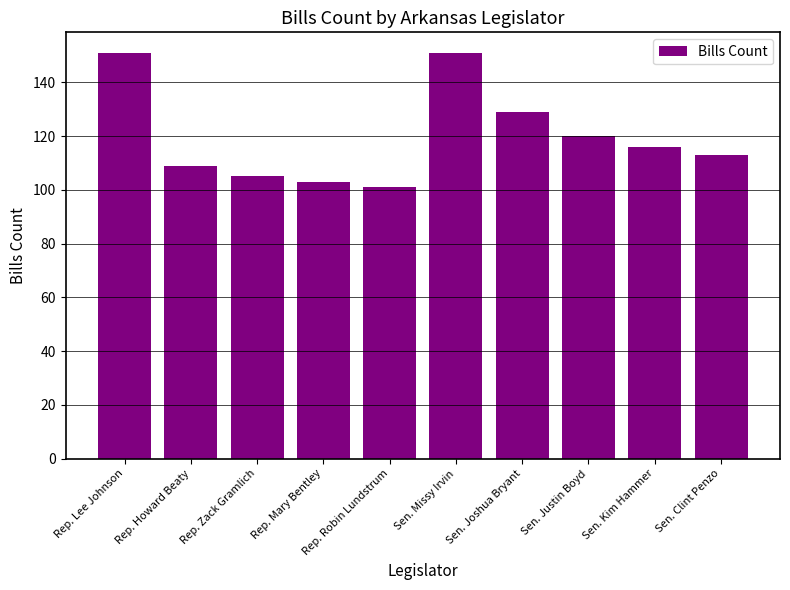

What value does the data have at Sen. Joshua Bryant?

129